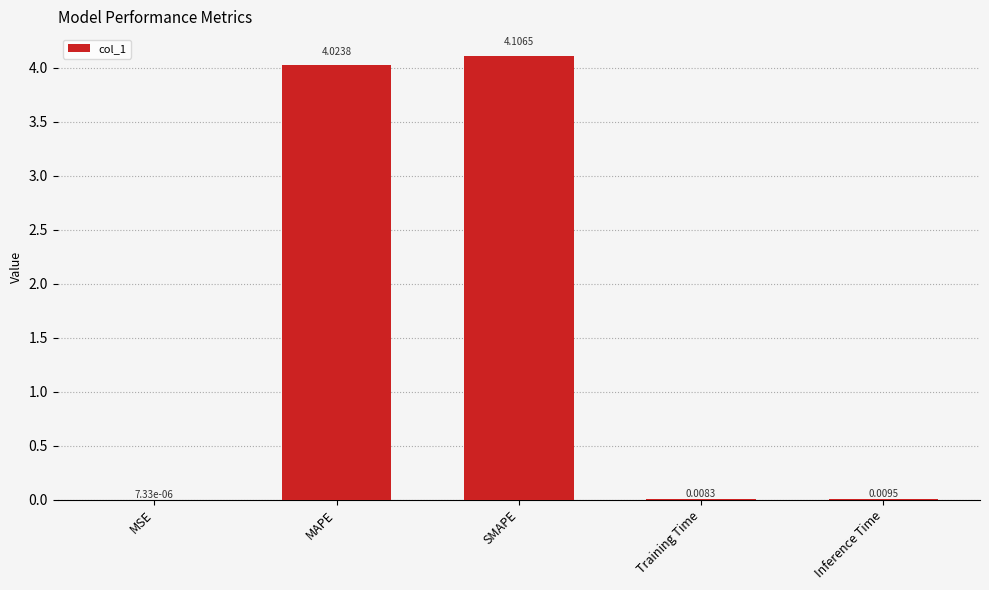

What is the change in value from MAPE to Training Time?

-4.0